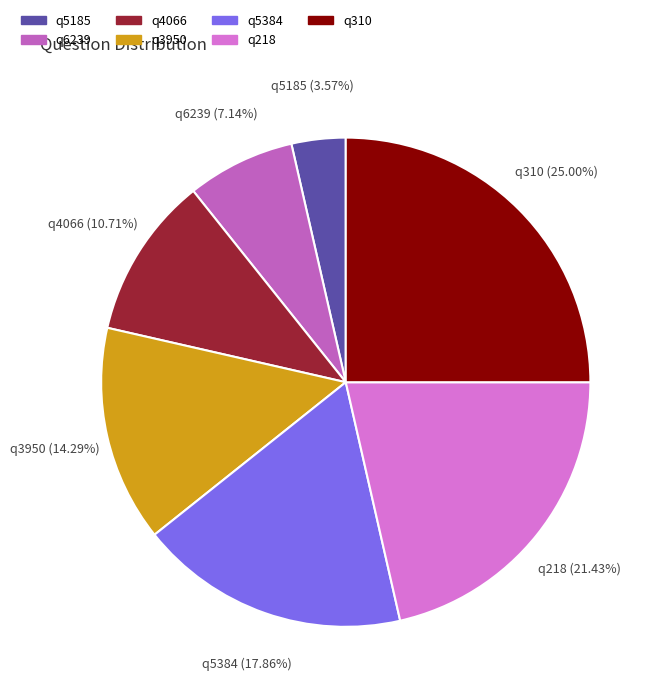

What is the smallest slice in the pie chart?

q5185